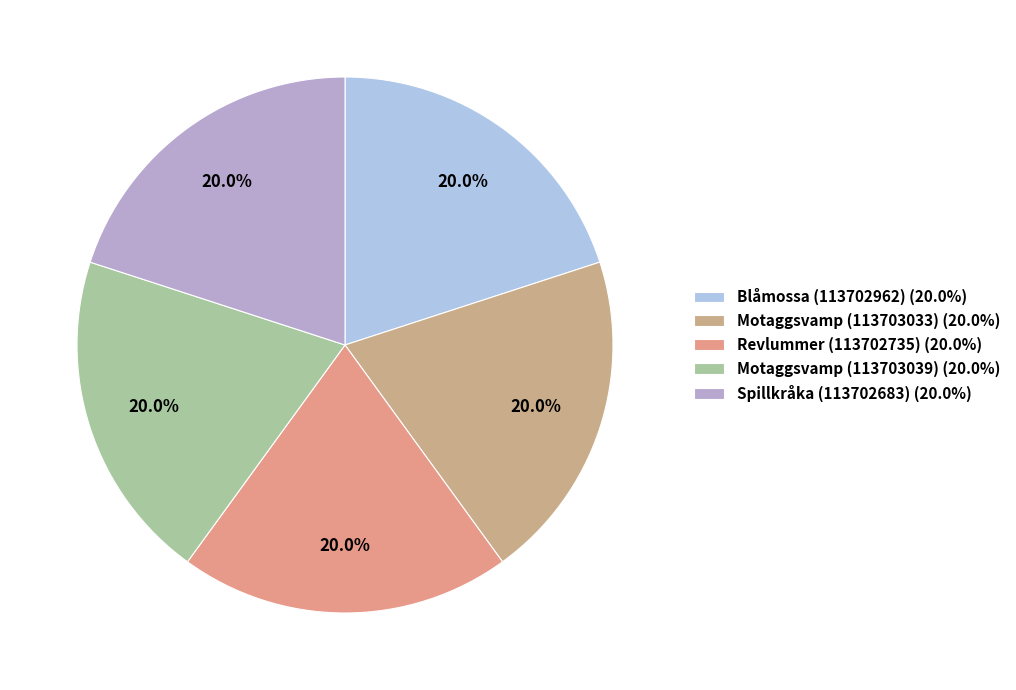

To the nearest percent, what is the combined percentage of Motaggsvamp (113703033) and Spillkråka (113702683)?

40%